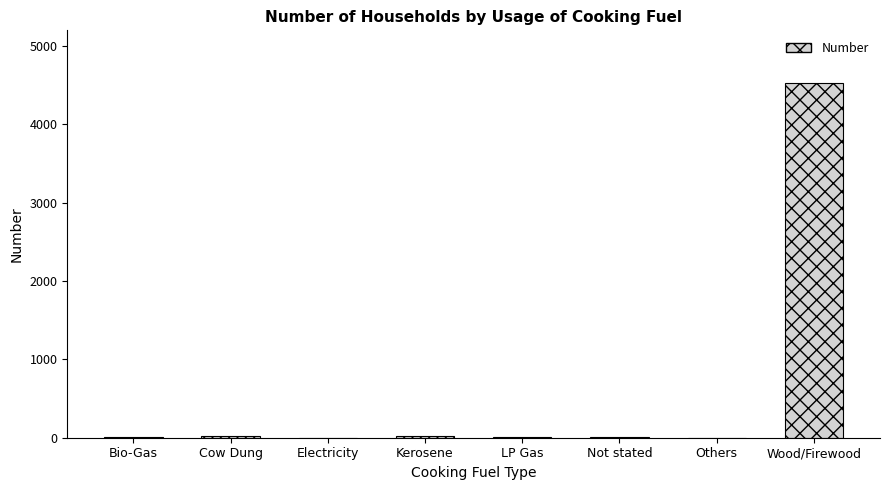

Is it true that the value at Others is 0?

True